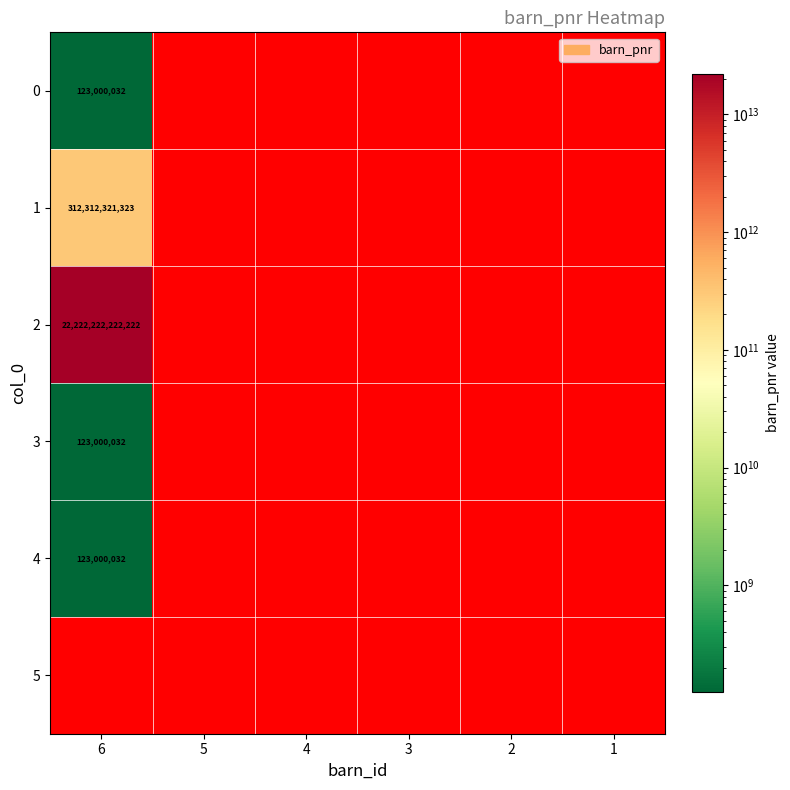

At how many categories does at least one series exceed 21249724405473?

1